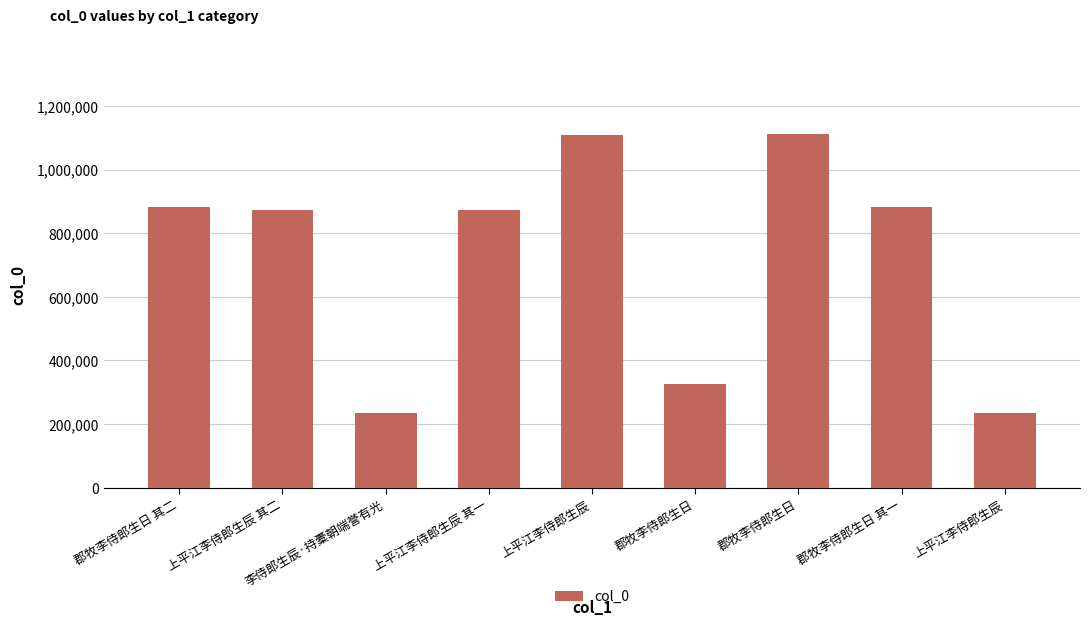

Are the bars horizontal?

No